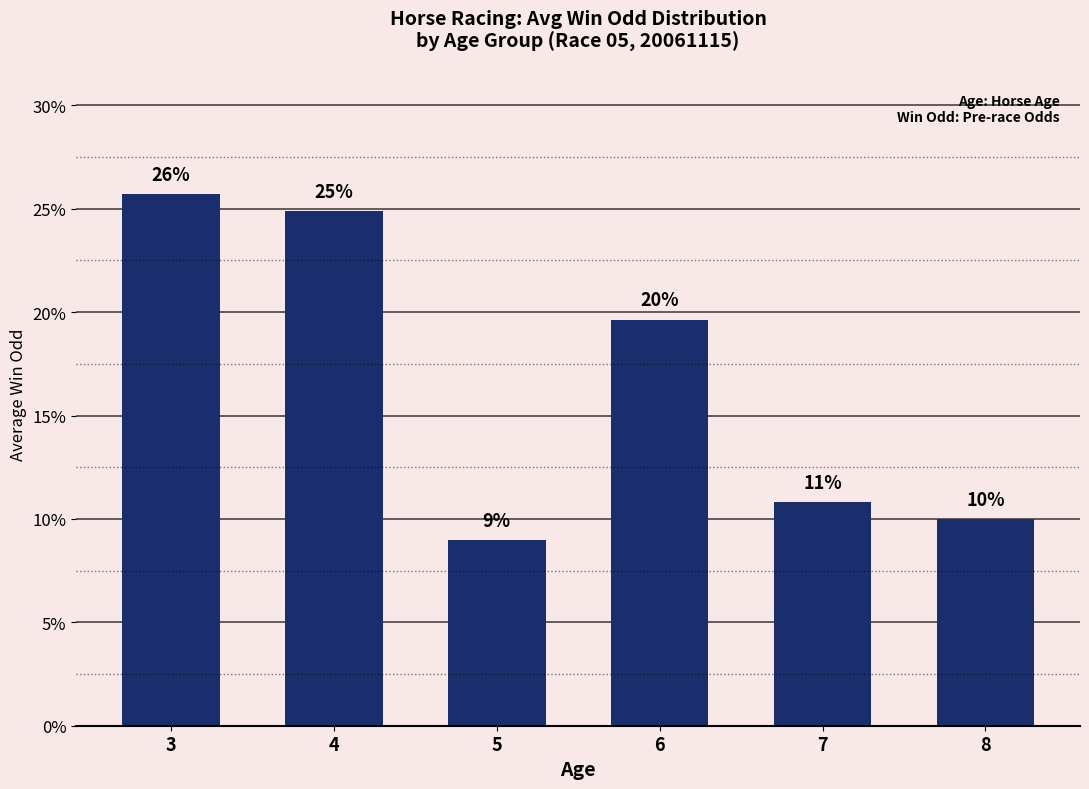

What is the change in value from 4 to 6?

-5.3